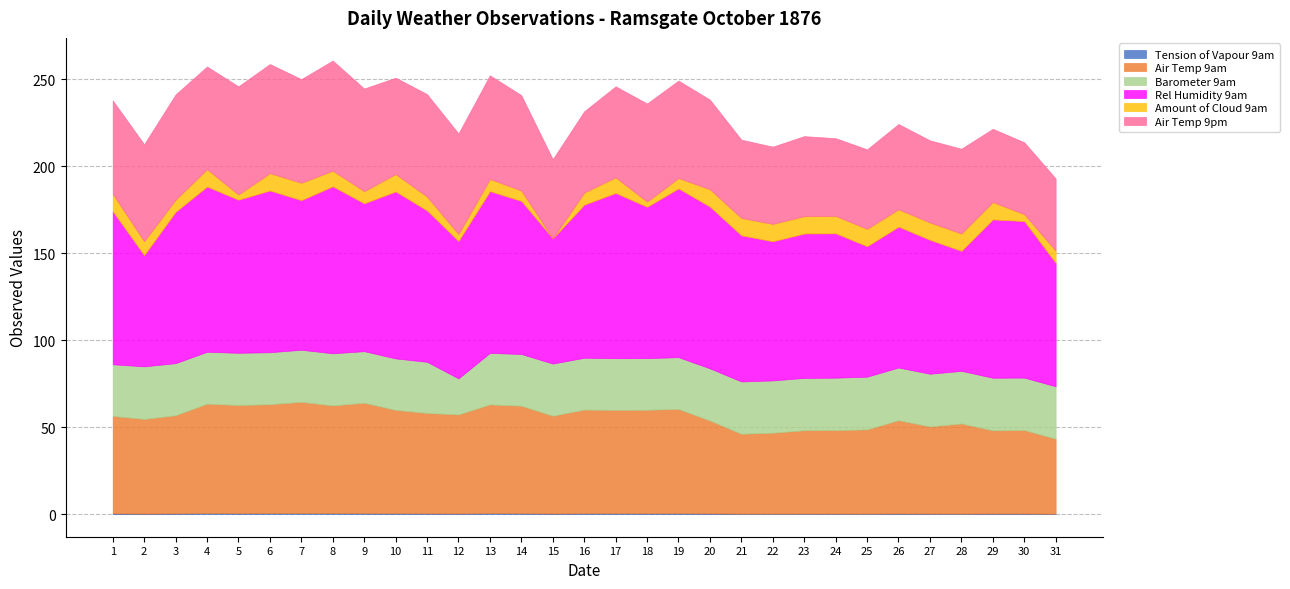

In Air Temp 9am, how many points are lower than both neighbors (excluding endpoints)?

9